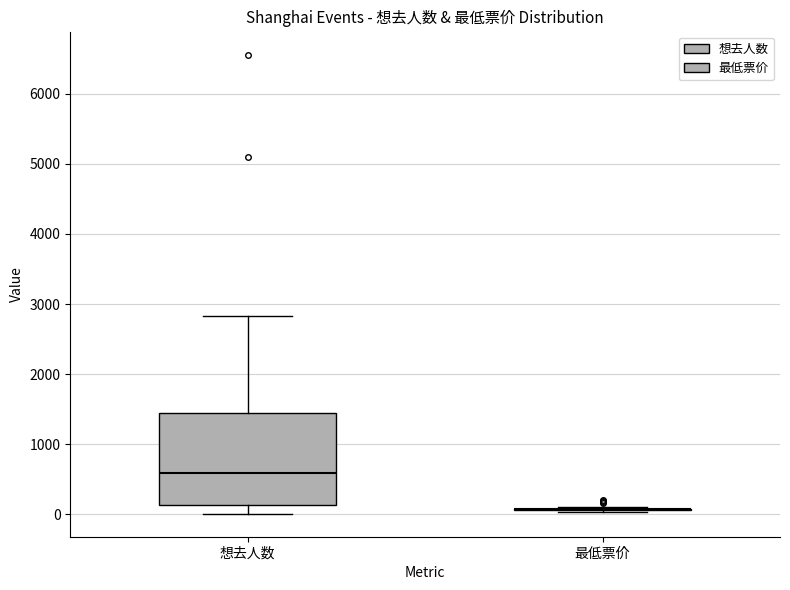

Reading left to right, read every box against the y-axis: the position of its median line, the range the box covers, and the ends of its whiskers. The values are not printed on the chart, so give them approximately, as read against the axis.

想去人数: median 600, box 100 to 1400, whiskers 0 to 2800
最低票价: box collapsed to a line at 100, whiskers 0 to 100